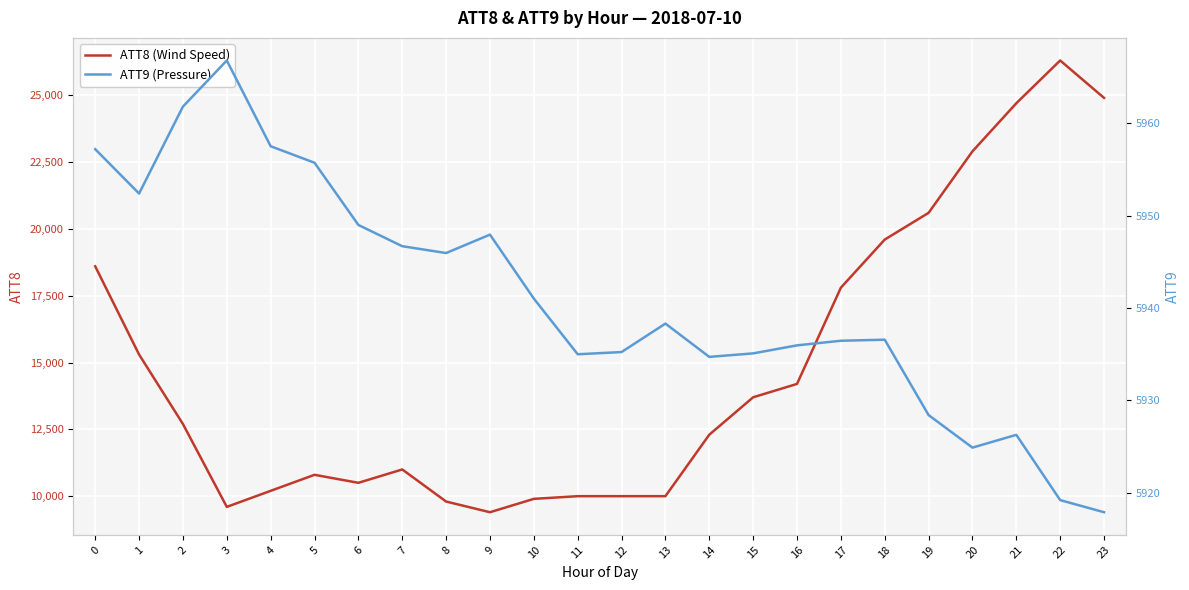

What is the sum of all ATT8 (Wind Speed) values?

354800